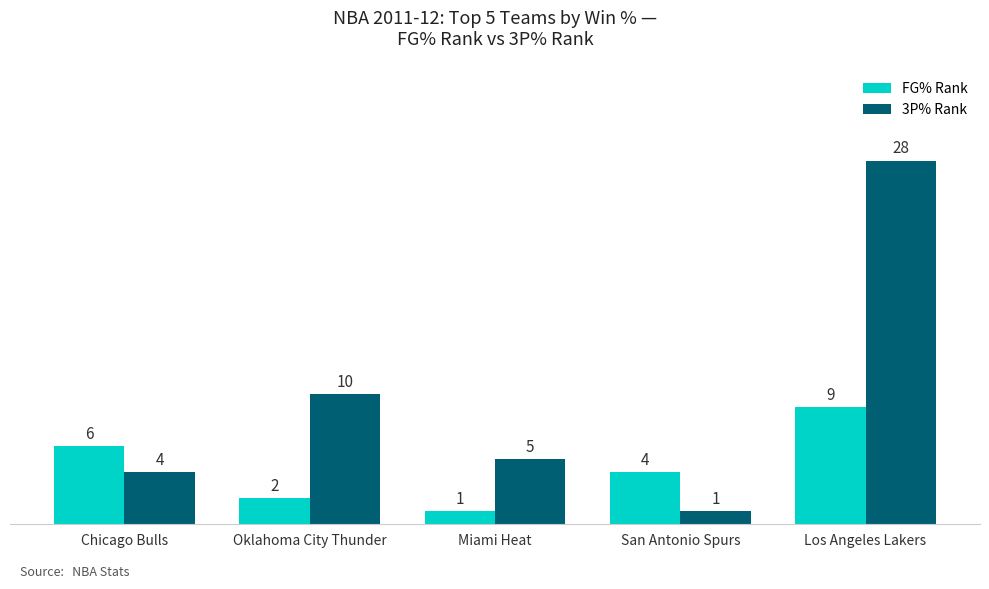

What is the label of the 4th bar from the left?

San Antonio Spurs